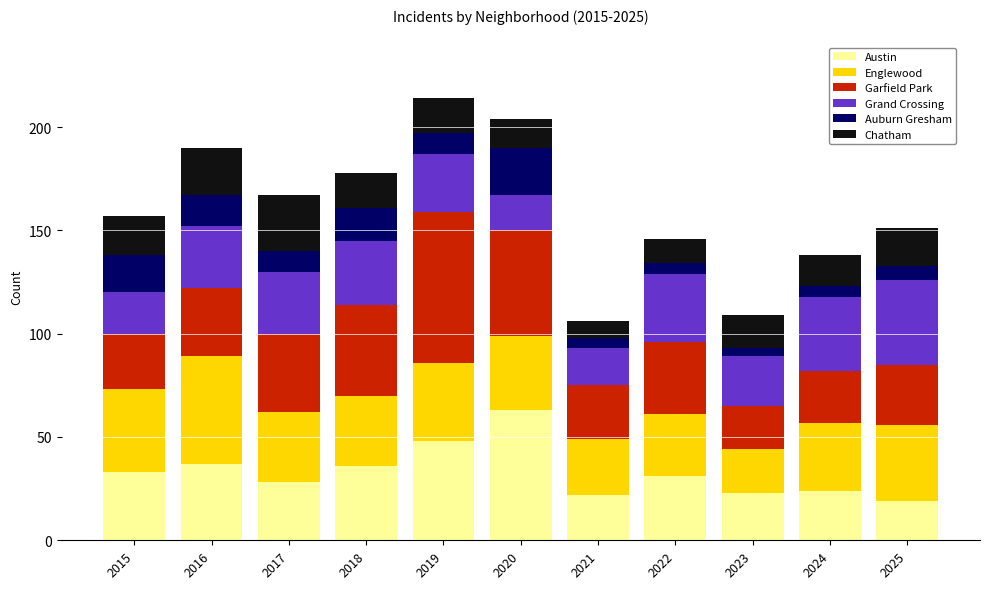

The Austin series shows 13 at 2022. True or false?

False